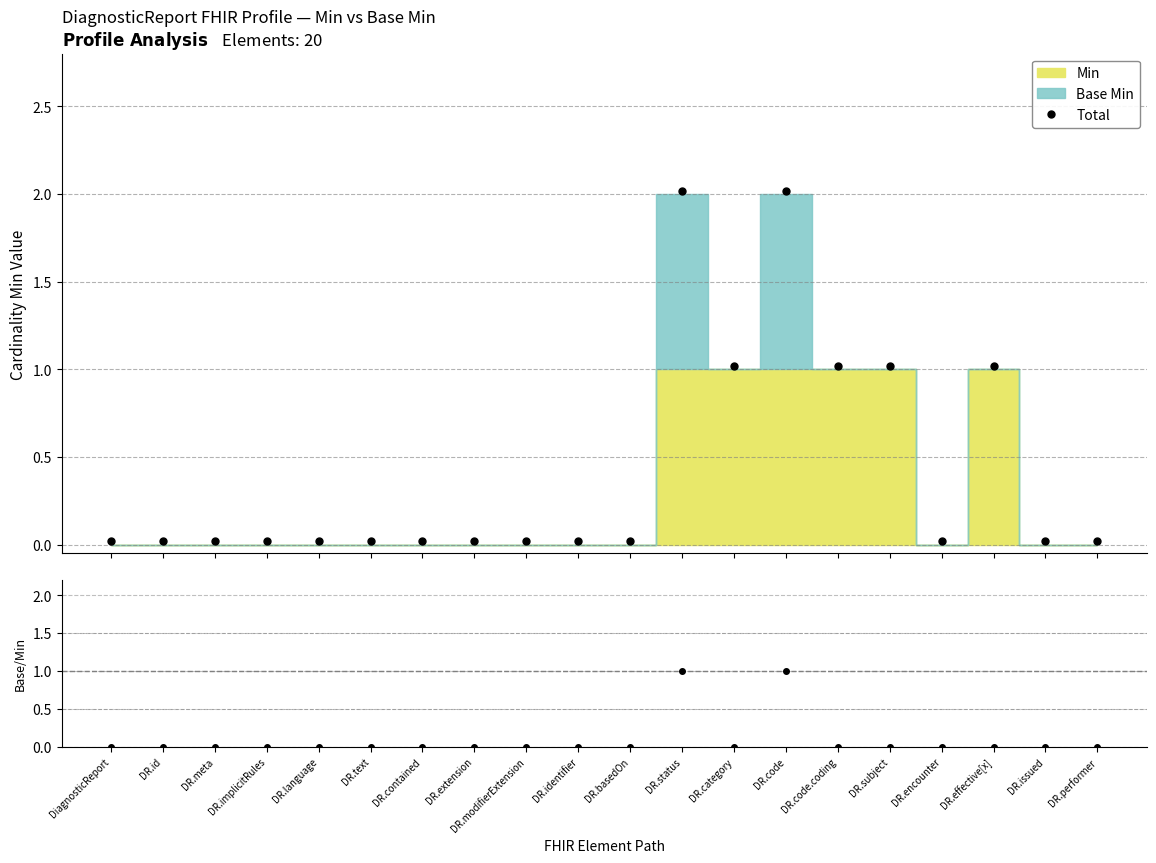

At how many categories does at least one series exceed 0?

20